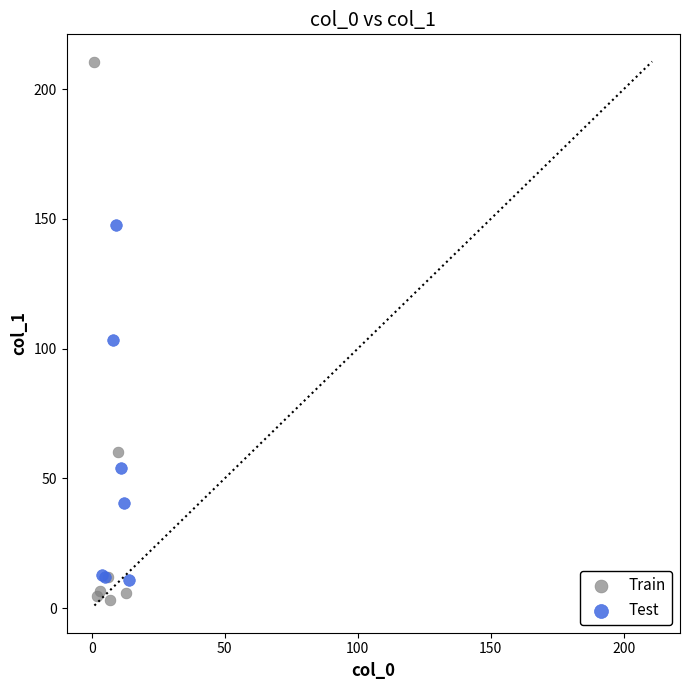

Which series contains the highest Y value?

Train